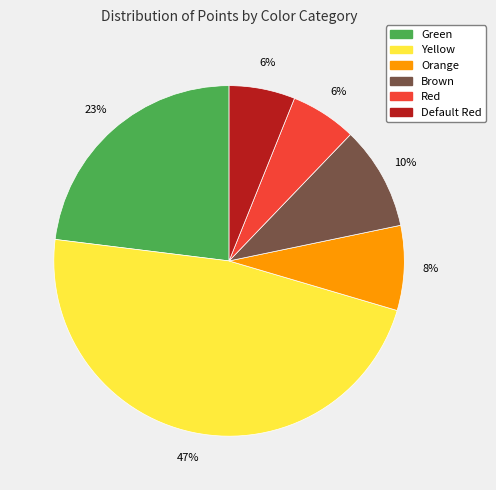

To the nearest percent, what is the average slice percentage?

17%